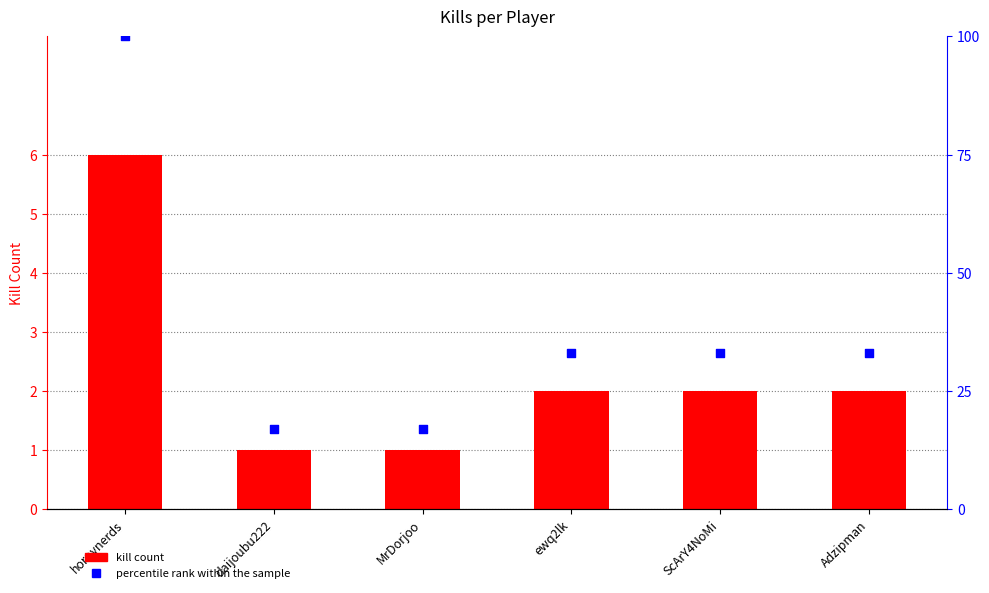

Which series contains the lowest Y value?

Kill Count